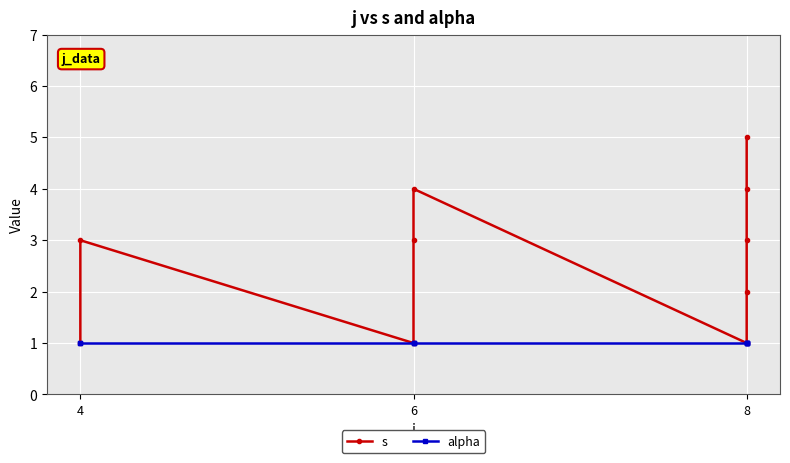

True or false: alpha and s intersect in this chart.

False